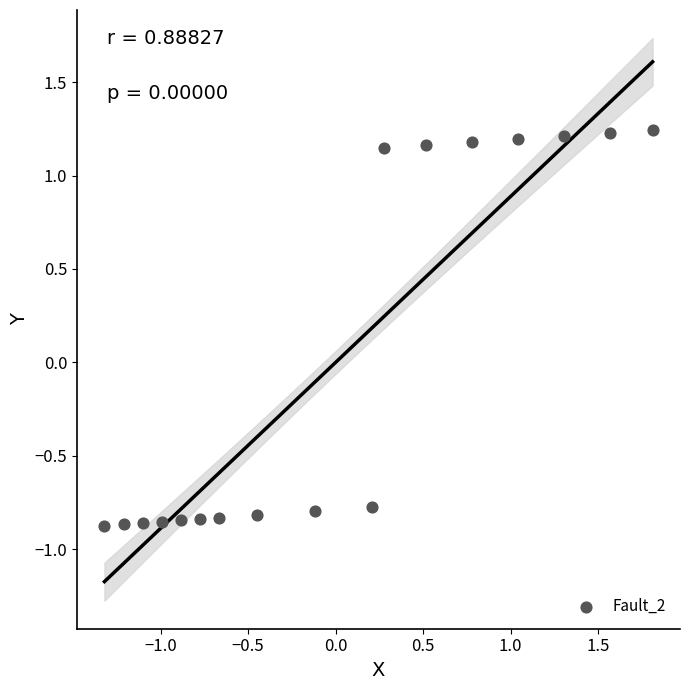

What is the range of Y values (max minus min)?

2.1